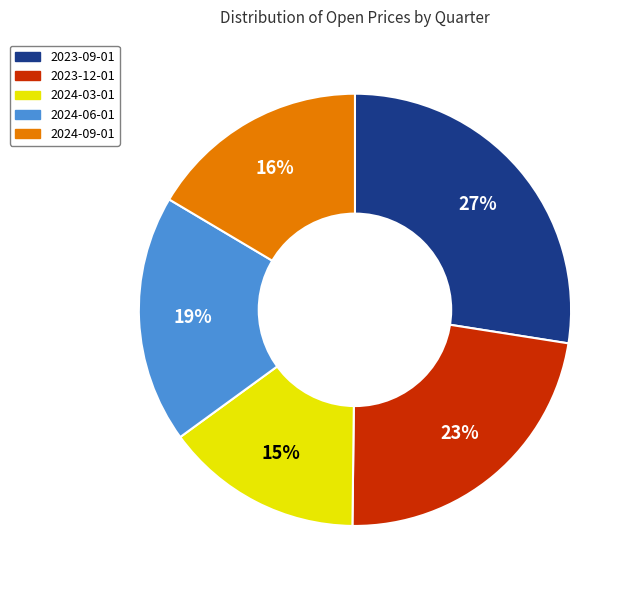

Which category has the smallest portion of the pie?

2024-03-01